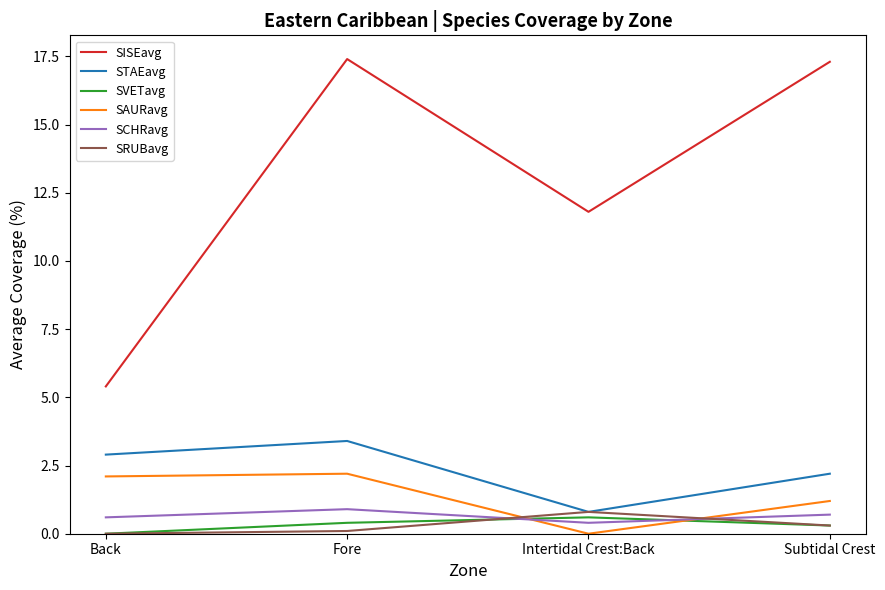

What is the maximum value for SCHRavg?

0.9